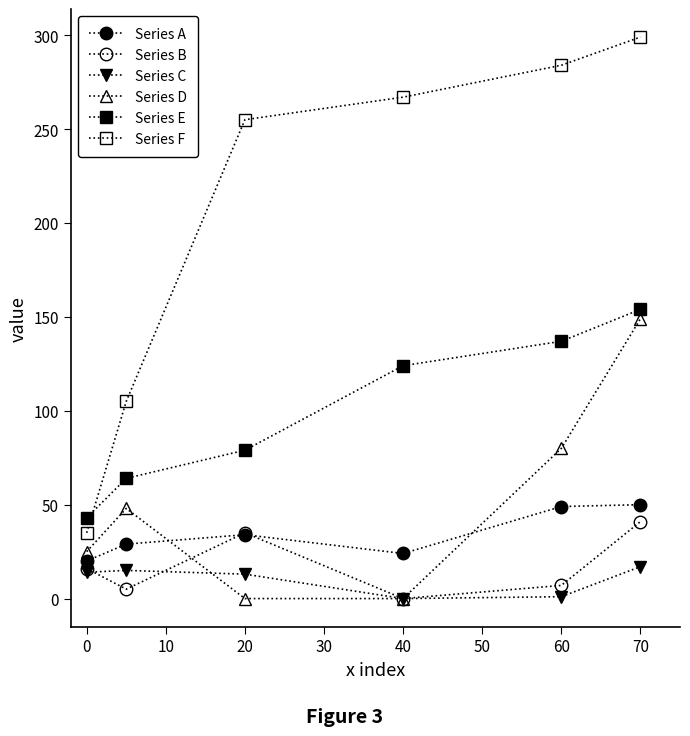

True or false: Series D and Series F cross at least once.

False